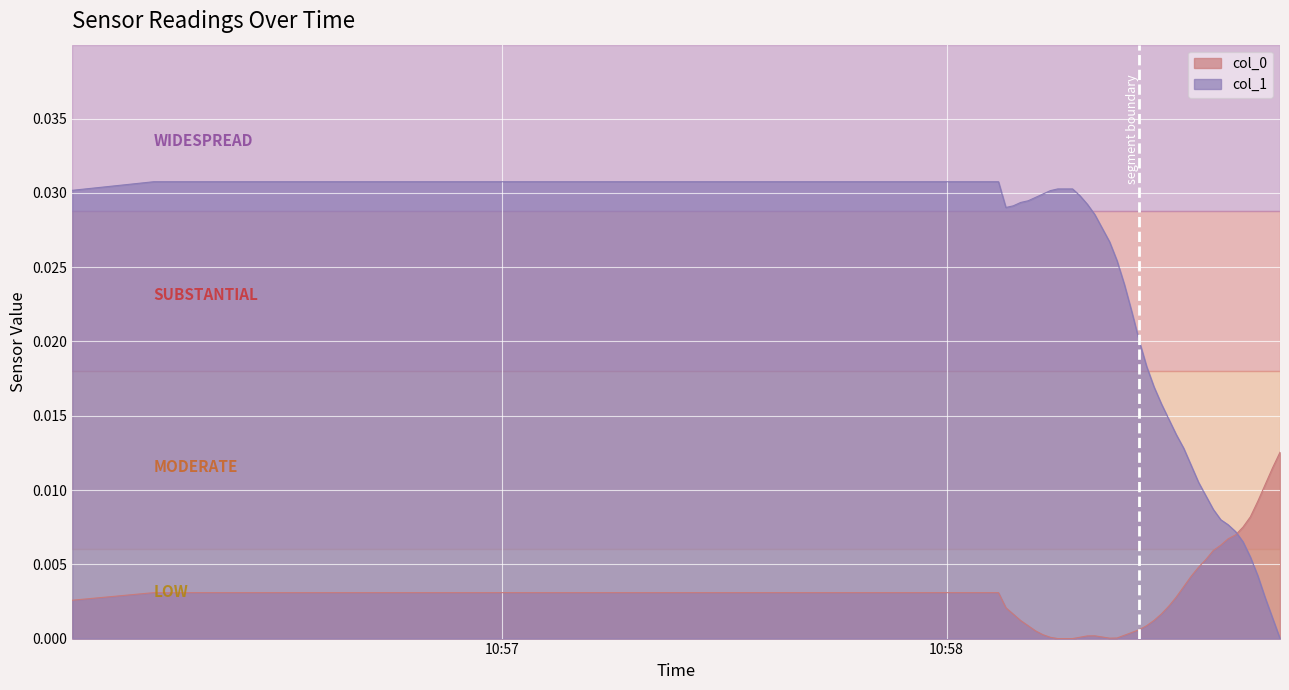

What is the sum of all col_1 values?

0.8